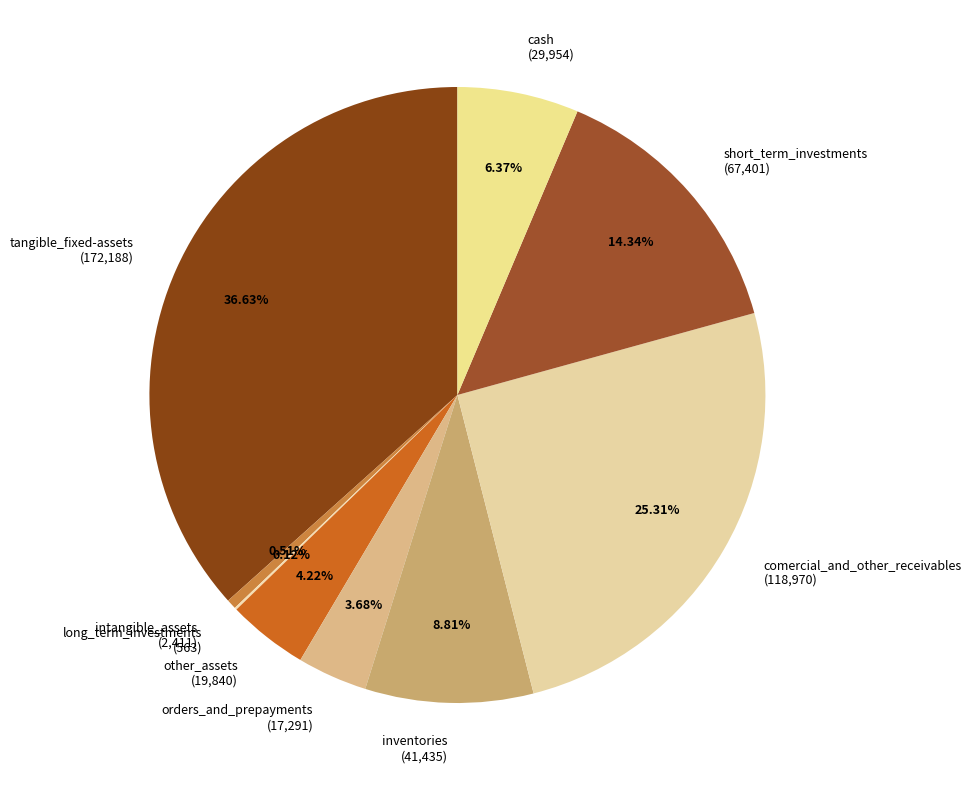

To the nearest percent, what is the difference between the inventories and tangible_fixed-assets slice percentages?

28%